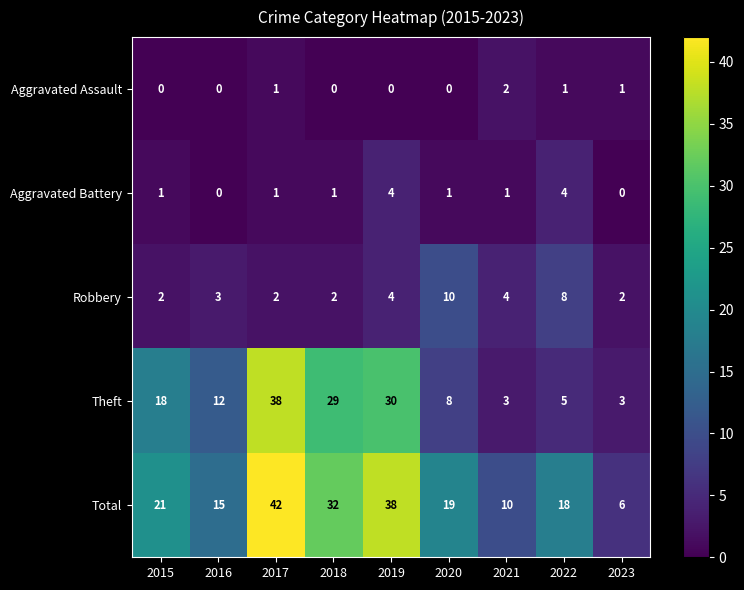

At which category does the chart reach its peak across all series?

2017